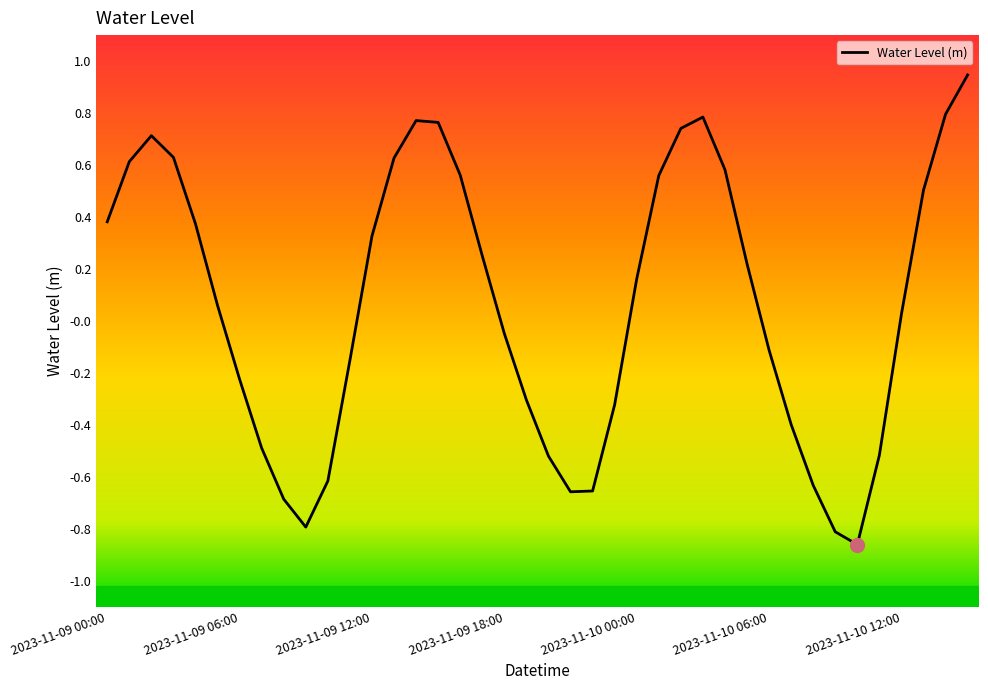

How many lines are shown in the chart?

1